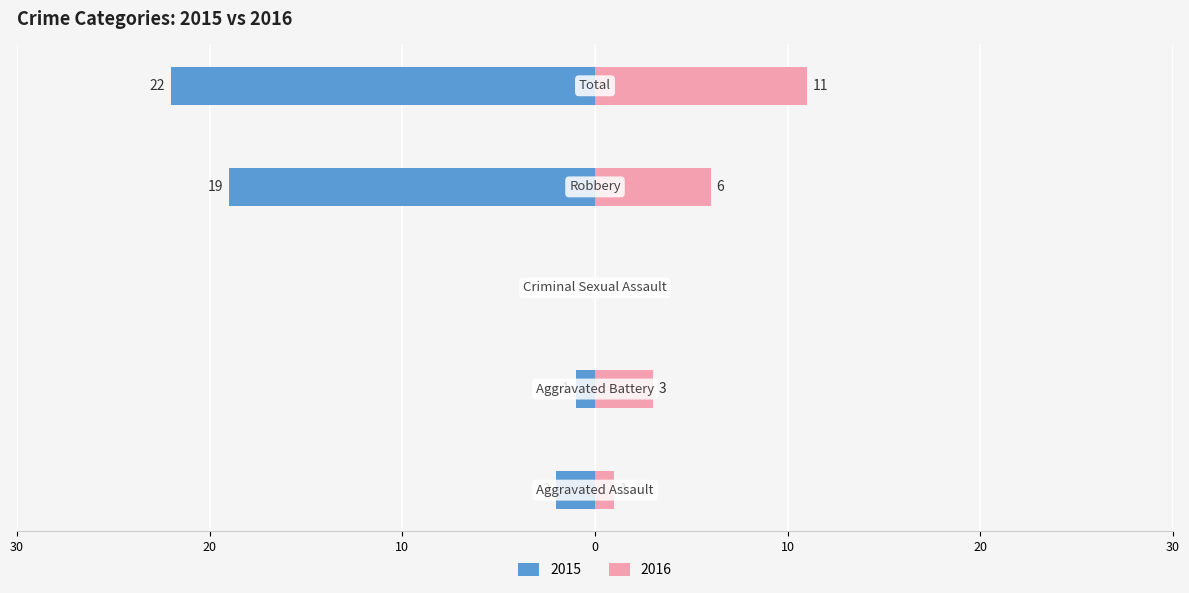

Reading left to right, what are all the values shown in this chart?

Left (count): -2	-1	0	-19	-22
Right (count): 1	3	0	6	11